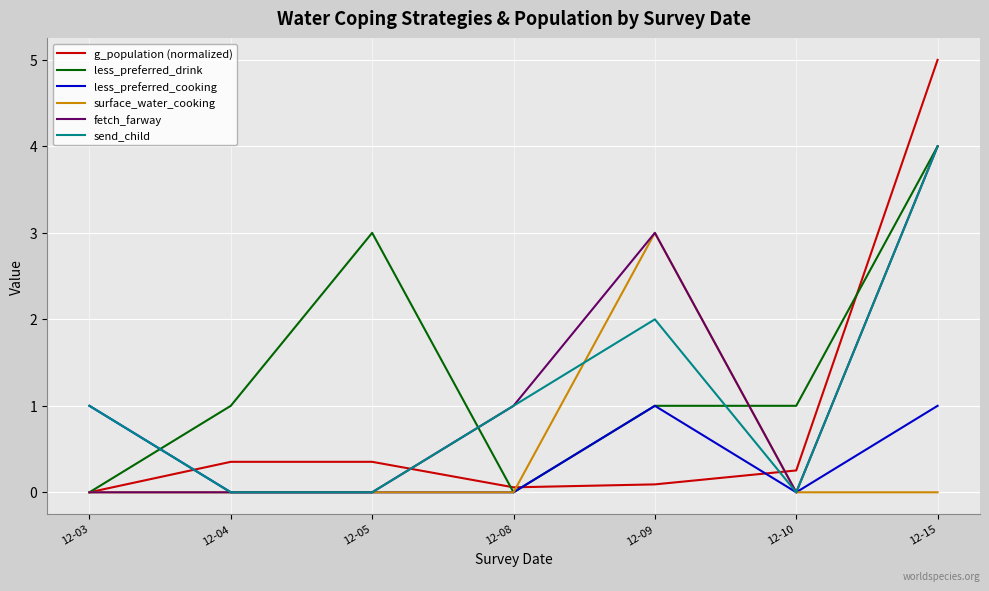

True or false: send_child has a value of 1.6 at 12-03.

False